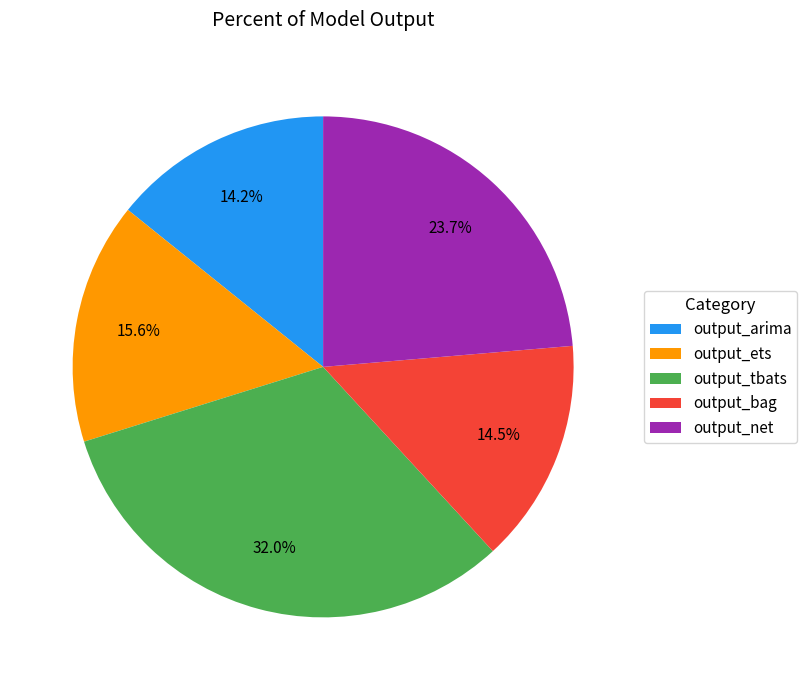

Is it true that output_ets is 23% of the pie?

False